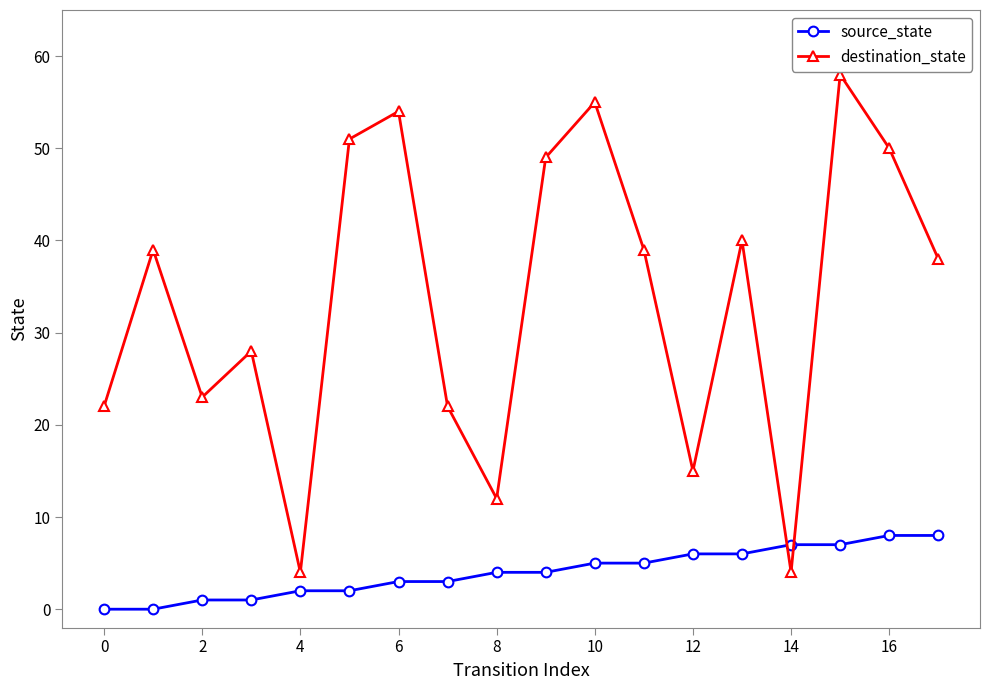

What is the highest value of the source_state series?

8